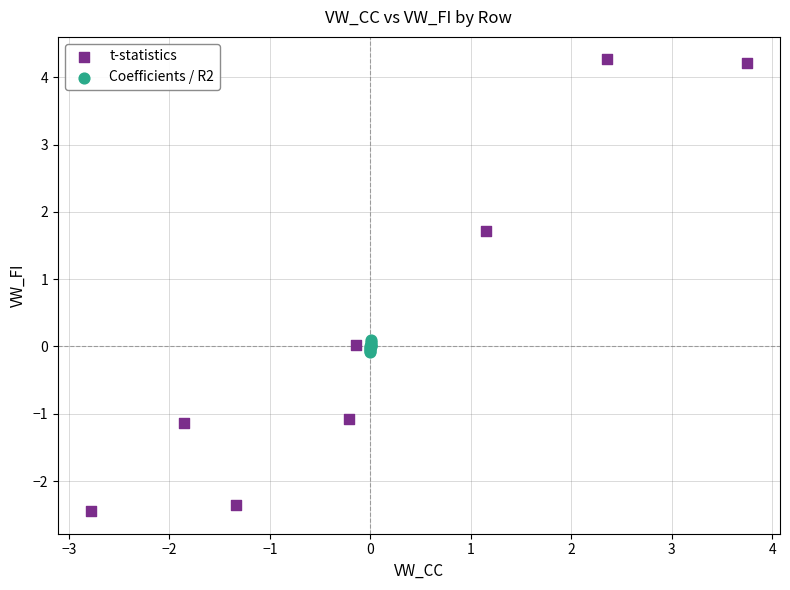

Which series reaches the minimum Y coordinate?

t-statistics